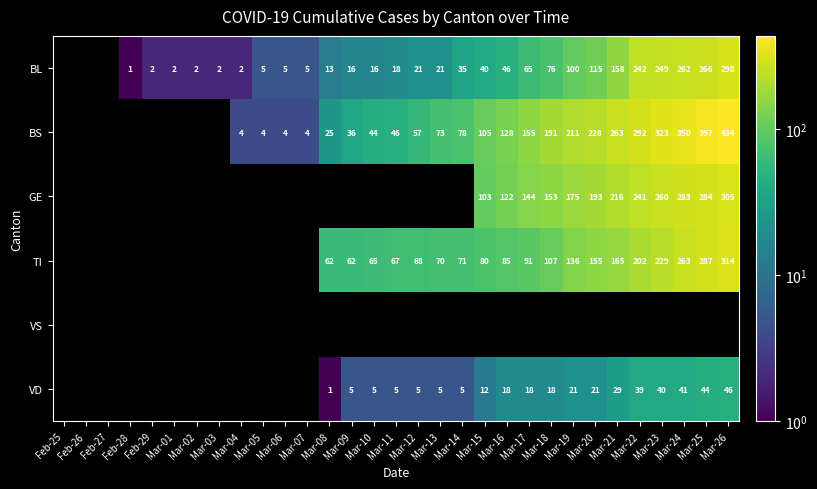

Between Mar-23 and Mar-04, which is larger?

Mar-23